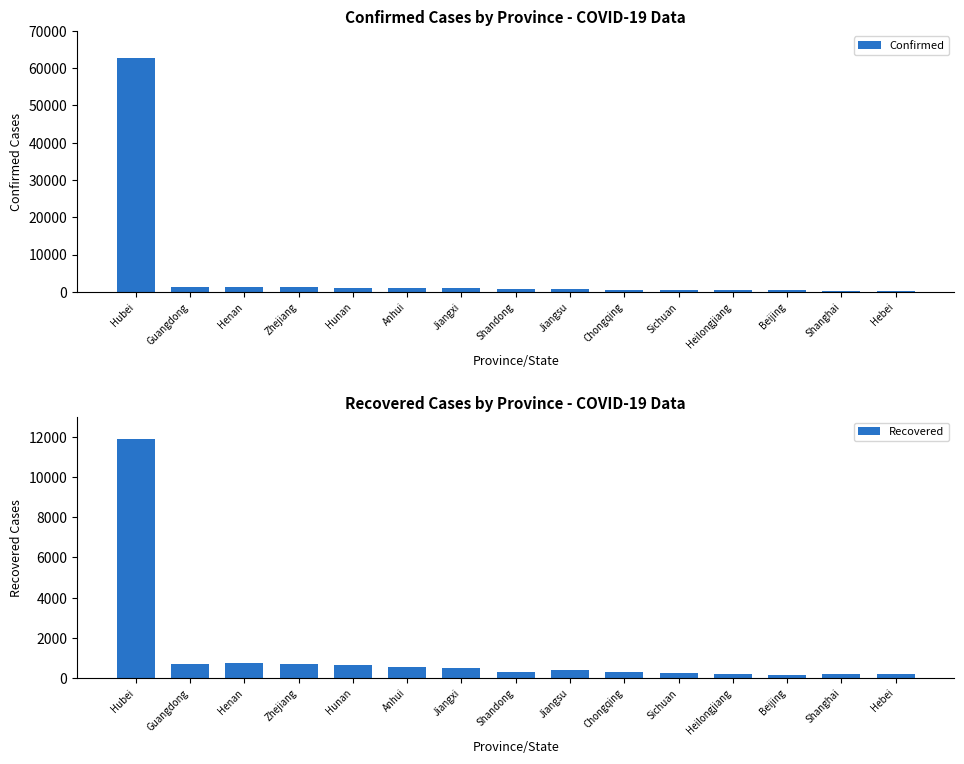

Which category has the lowest value across all series?

Beijing